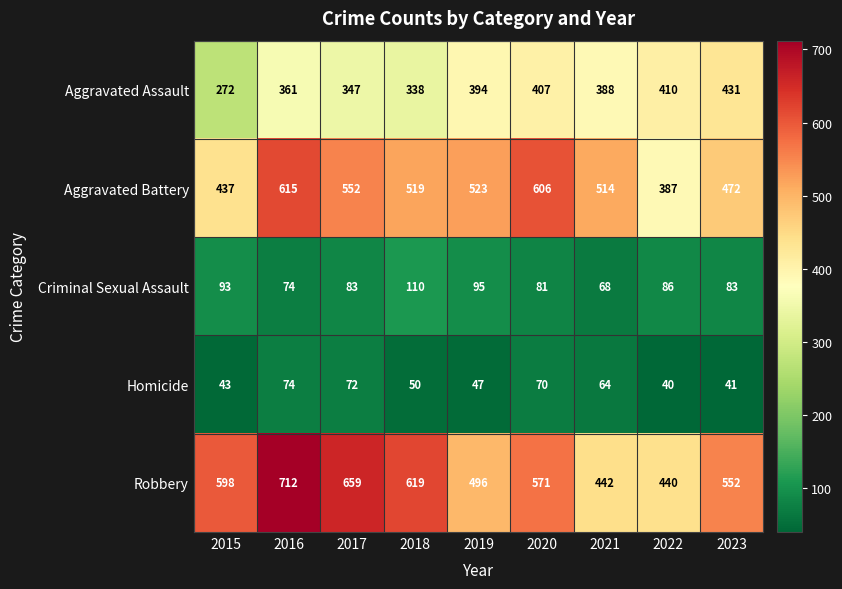

How many data points in Criminal Sexual Assault are less than 83?

3